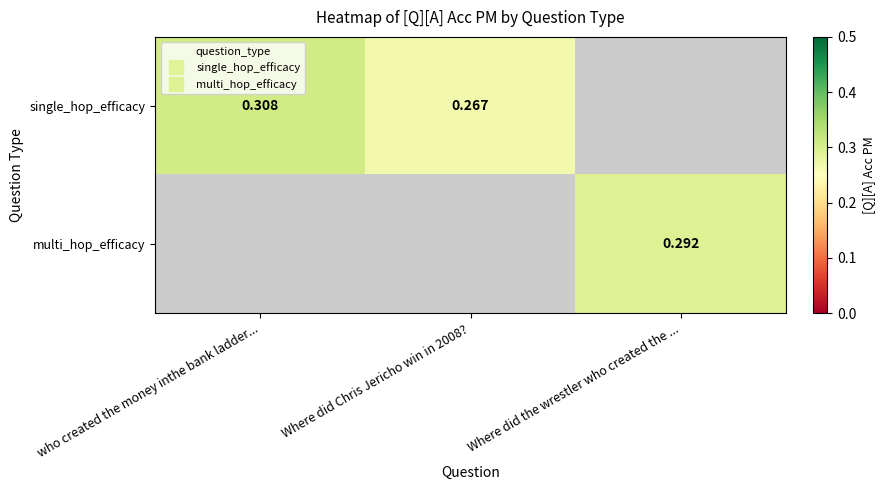

Count the number of data series in this chart.

2